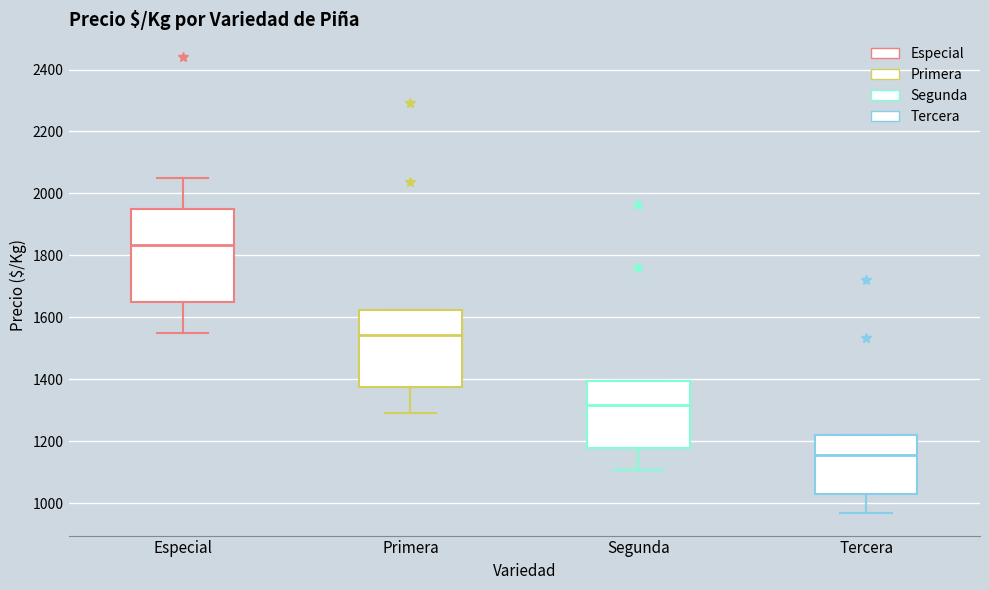

Reading left to right, transcribe this box plot: for each box, give where its median line is, the range the box spans, and where its two whiskers end, as read against the y-axis. The values are not printed on the chart, so give them approximately, as read against the axis.

Especial: median 1840, box 1660 to 1960, whiskers 1560 to 2060
Primera: median 1540, box 1380 to 1620, whiskers 1300 to 1620
Segunda: median 1320, box 1180 to 1400, whiskers 1100 to 1400
Tercera: median 1160, box 1040 to 1220, whiskers 960 to 1220